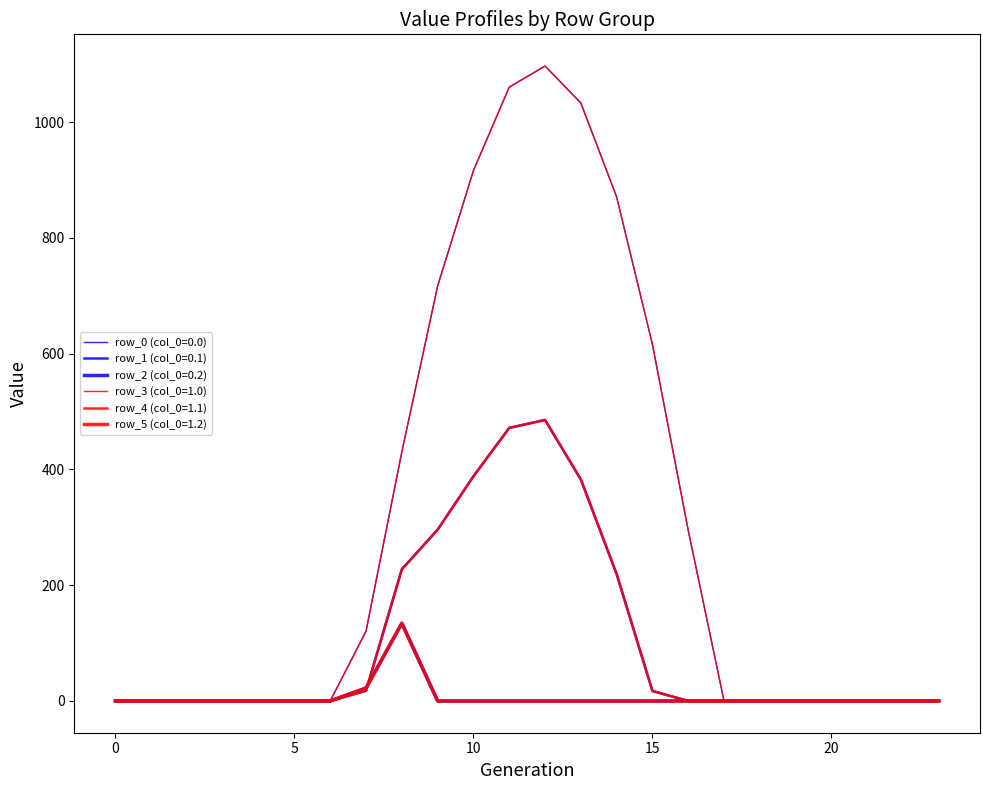

Does the chart display data point markers on the line(s)?

No